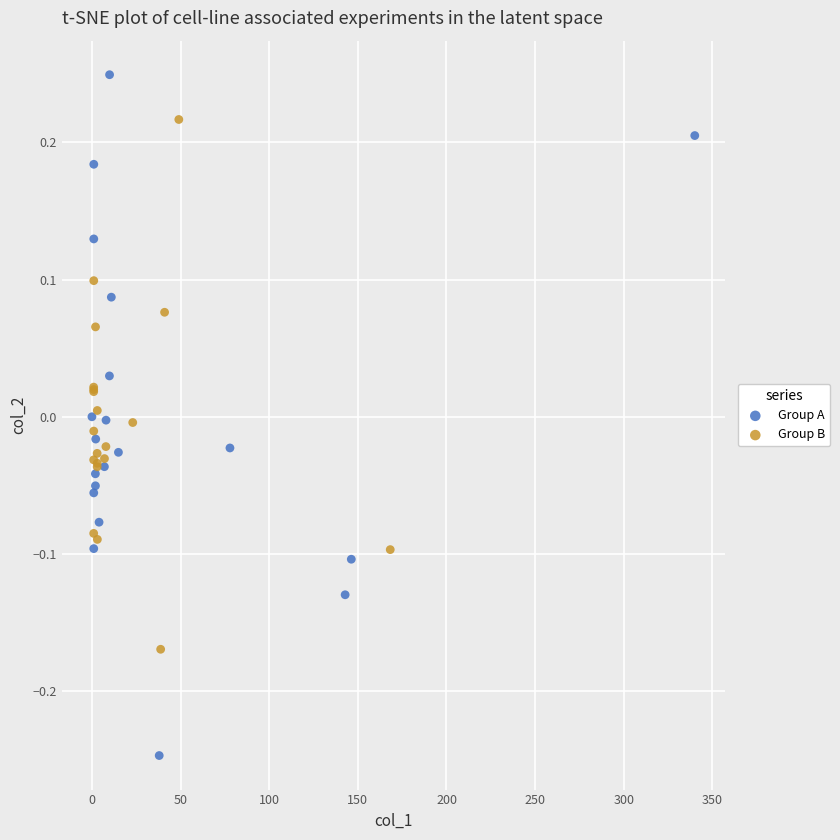

Which series has the largest Y range (max minus min)?

Group A